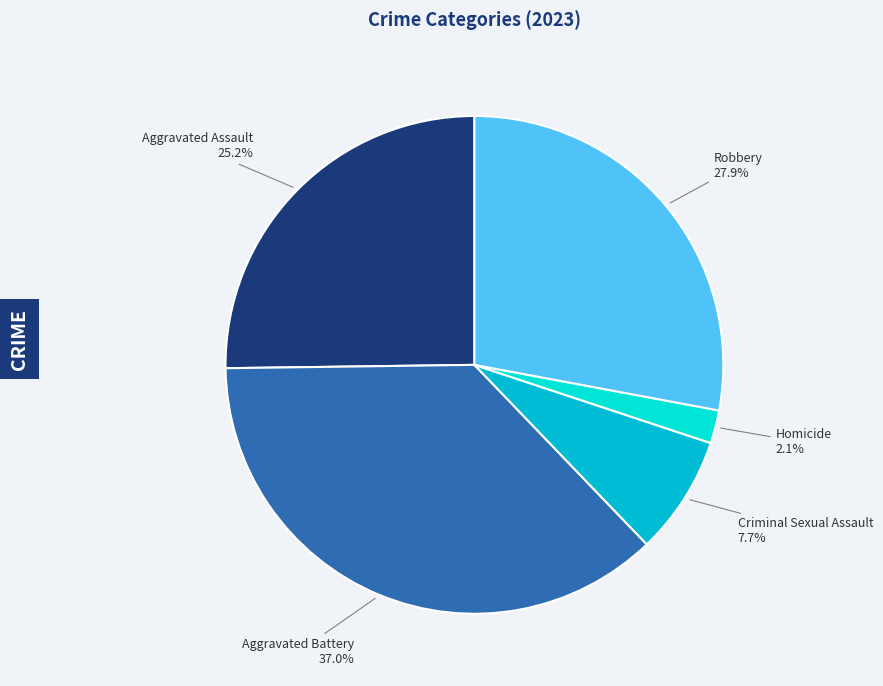

Does any single category account for the majority?

No